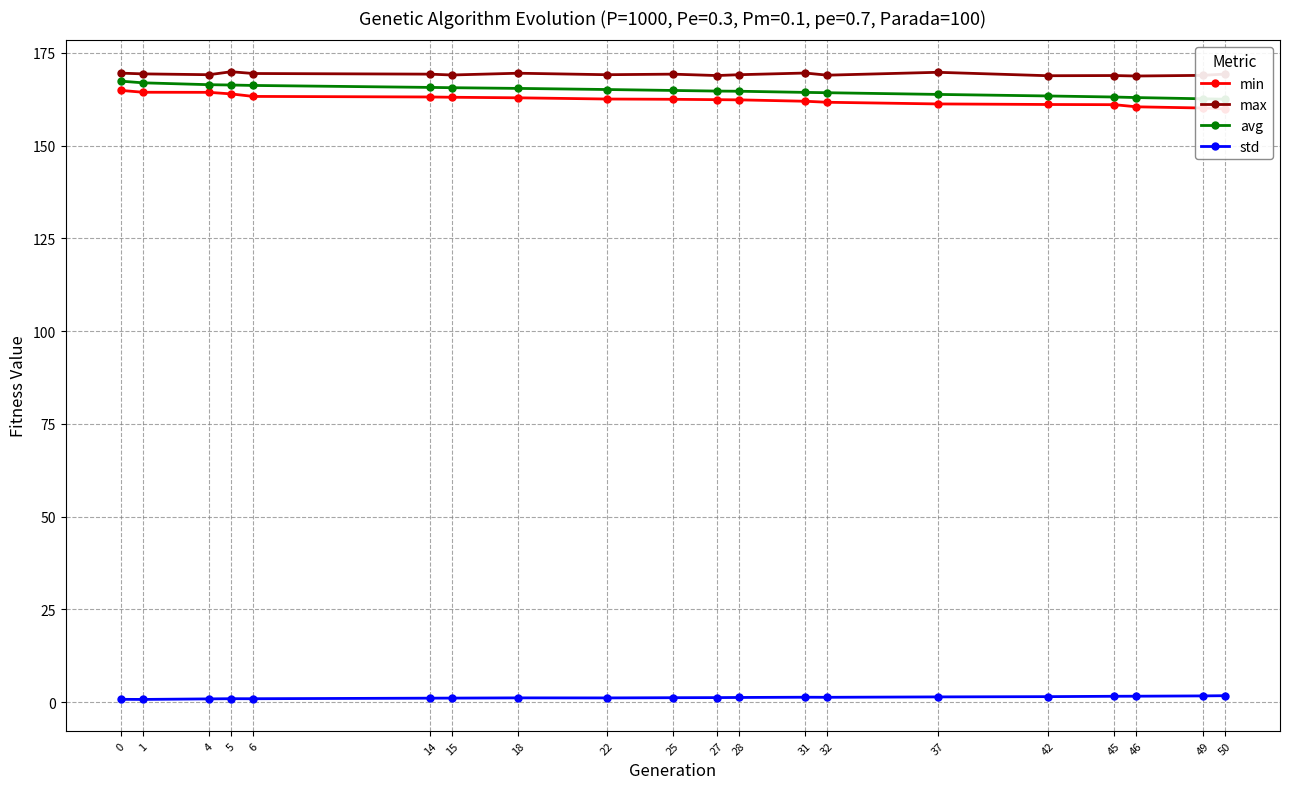

Is it true that std equals 0.8 at 0?

True